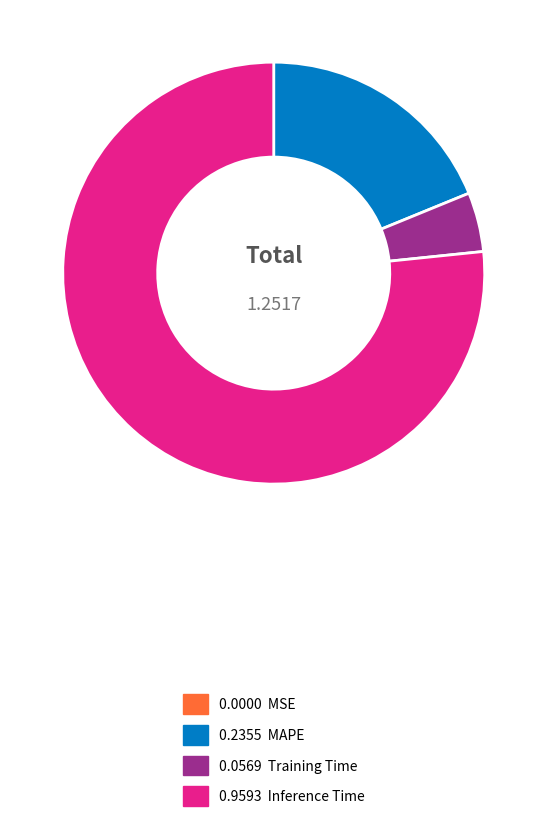

Does any single category account for the majority?

Yes